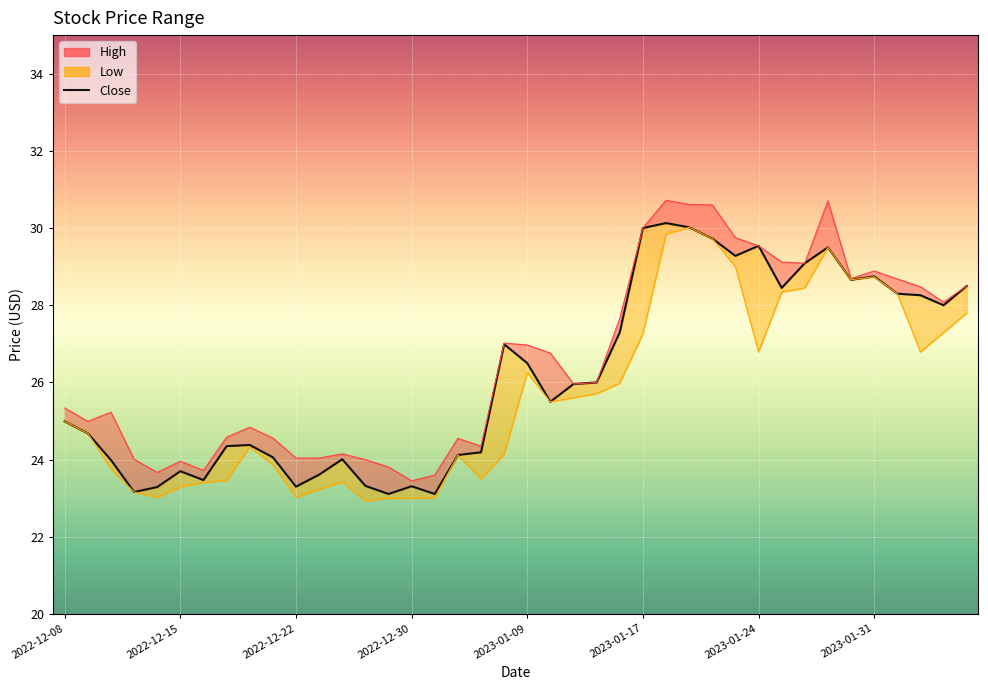

At which category does the chart reach its minimum across all series?

2022-12-28